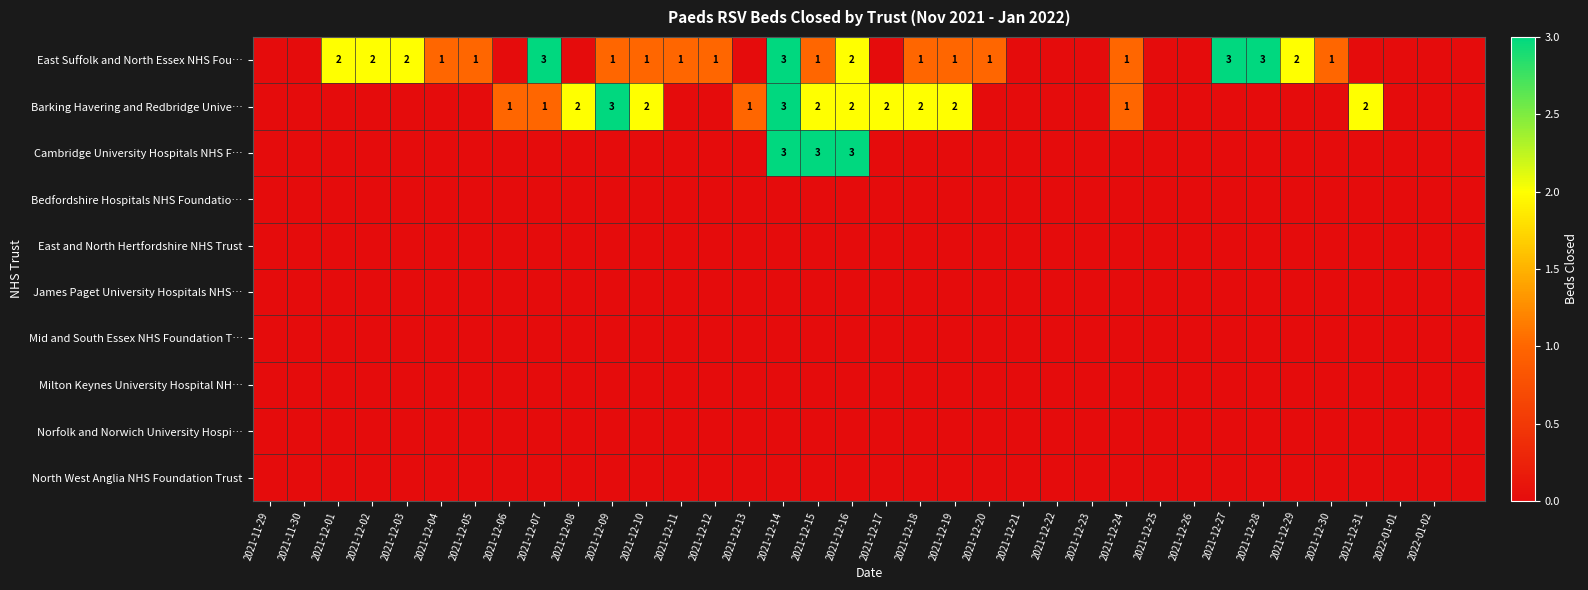

Which has a higher value, 35 or 2021-12-13?

35